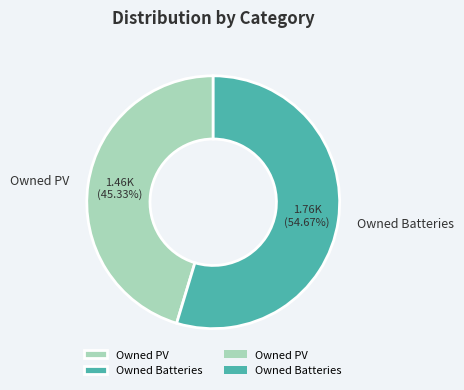

Approximately how many times larger is the value at Owned PV compared to Owned Batteries?

0.8